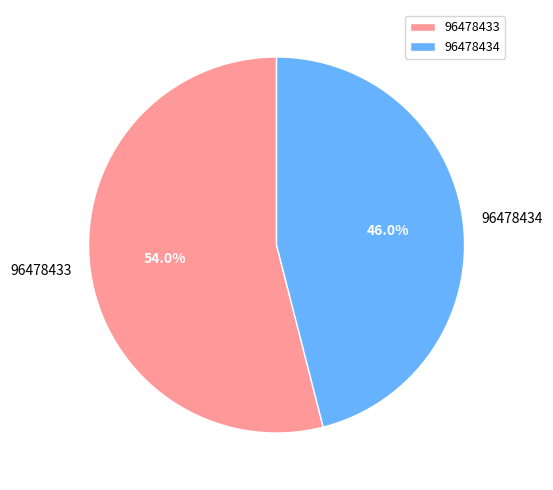

To the nearest percent, what percentage of the pie is 96478433?

54%